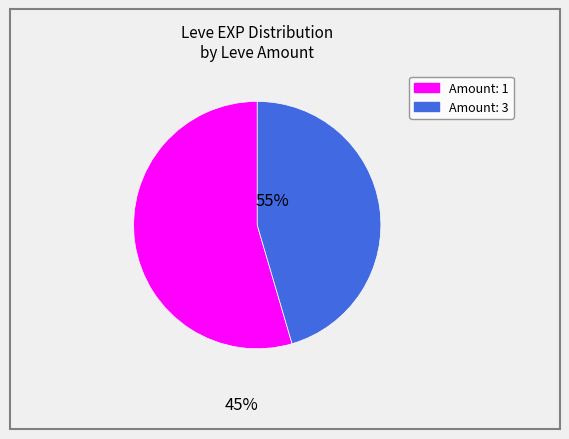

Does any single category account for the majority?

Yes